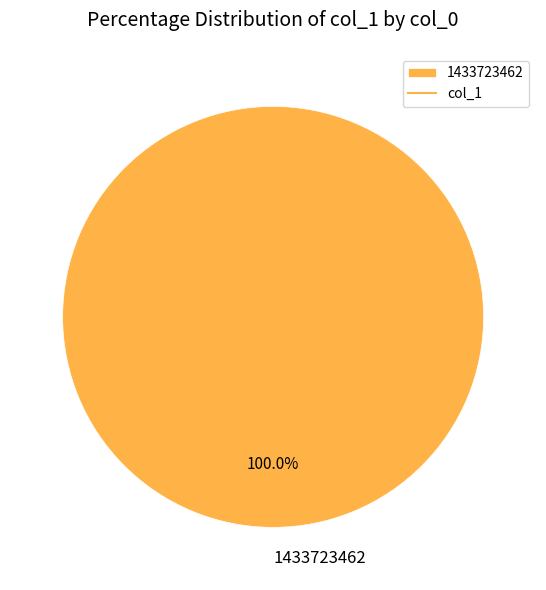

Rank the categories by value from highest to lowest.

1433723462